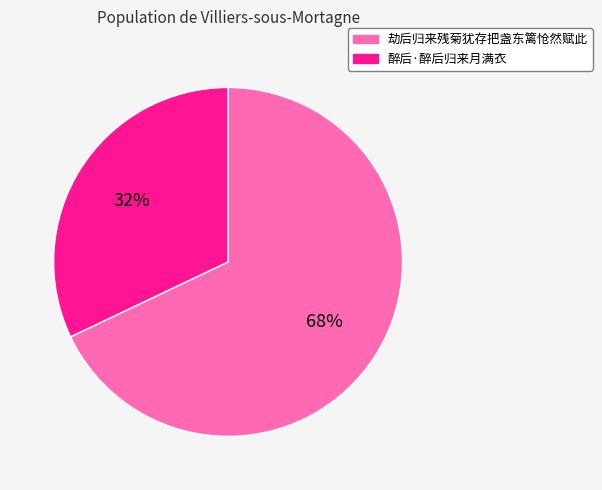

To the nearest percent, what is the combined percentage of 醉后·醉后归来月满衣 and 劫后归来残菊犹存把盏东篱怆然赋此?

100%